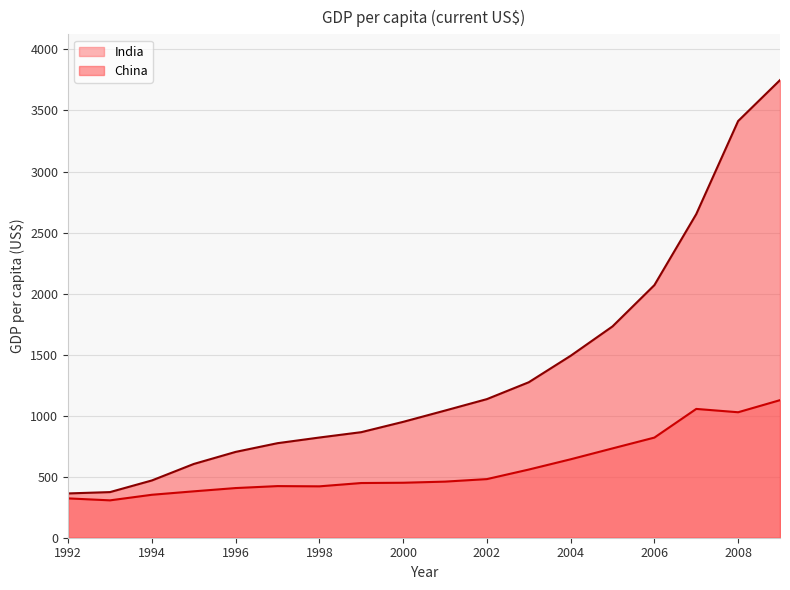

How many lines are shown in the chart?

2